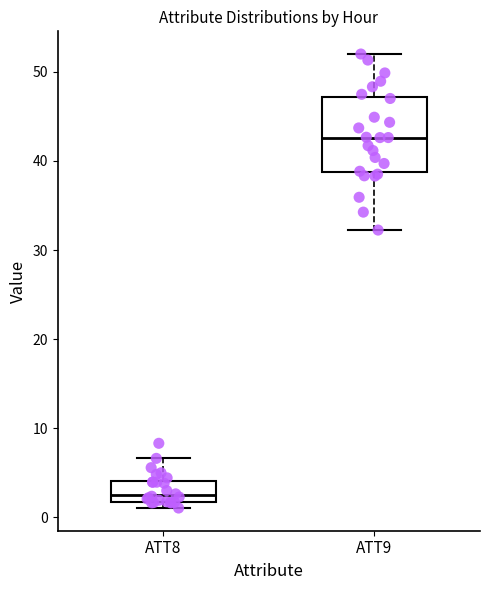

Where does the lower whisker of the box for ATT9 end on the y-axis? The values are not printed on the chart, so give them approximately, as read against the axis.

32